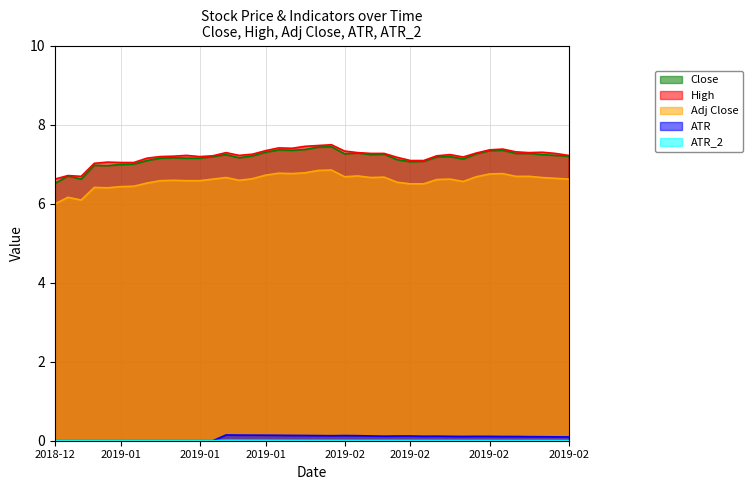

How many lines are shown in the chart?

5